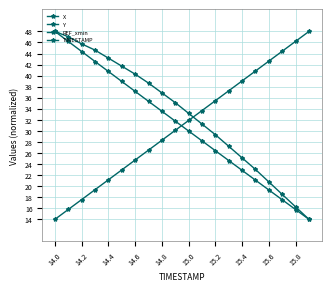

At which category does the chart reach its minimum across all series?

14.0